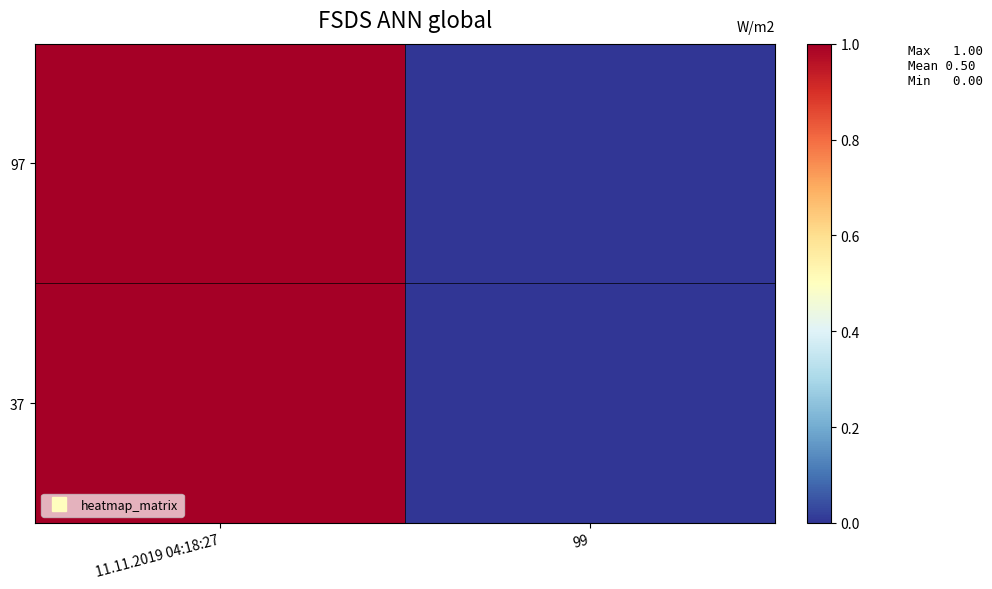

Which has a higher value, 99 or 11.11.2019 04:18:27?

11.11.2019 04:18:27